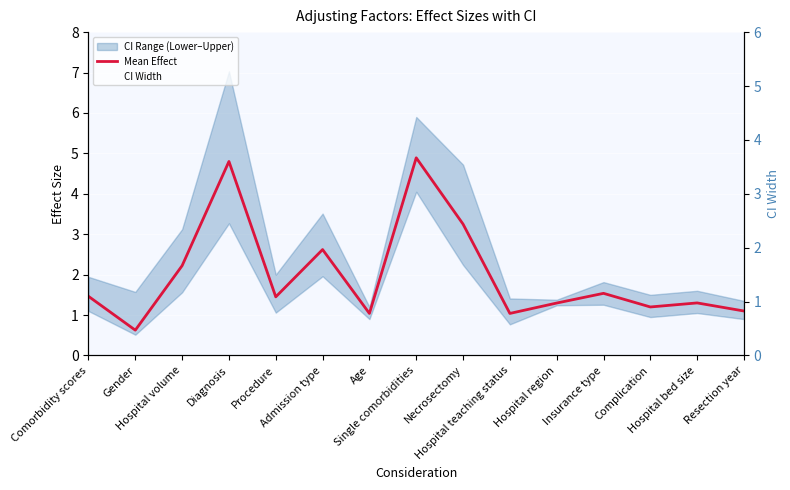

How many times do CI Width and Mean Effect cross each other?

2